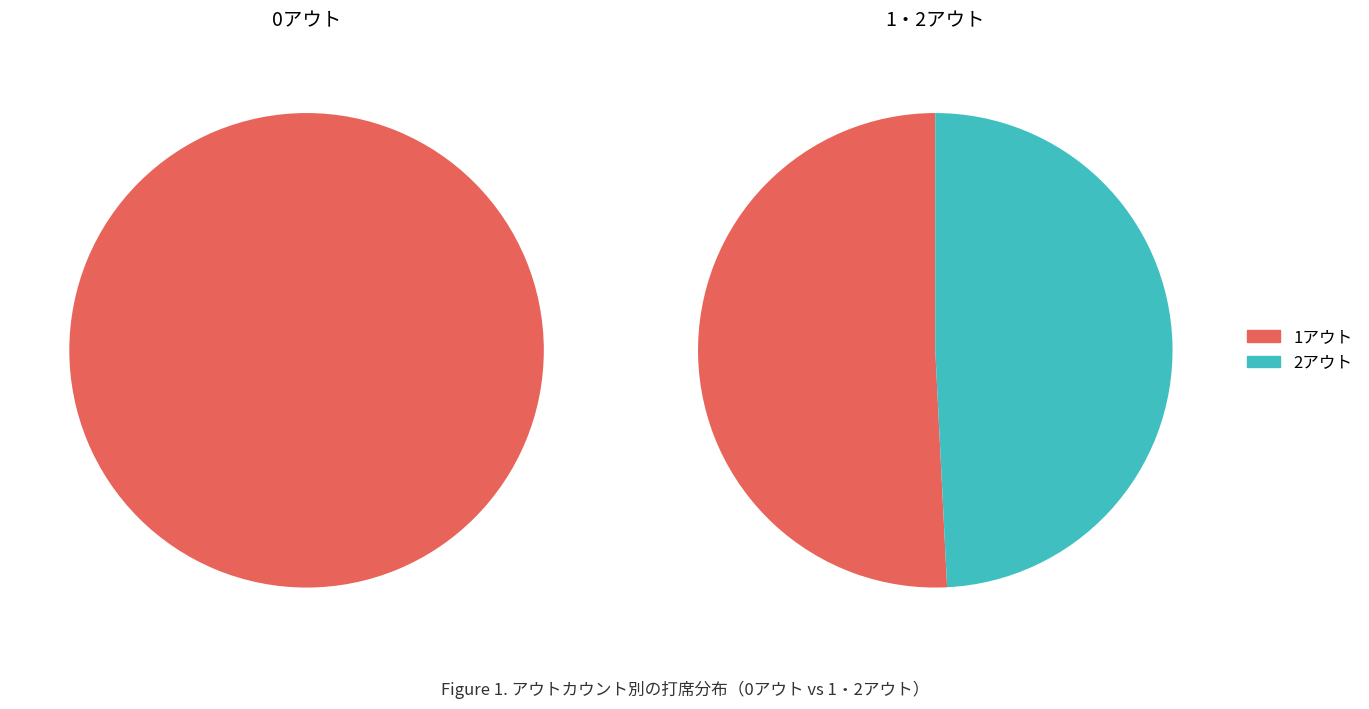

Is the sum of 2アウト and 1アウト greater than half?

Yes